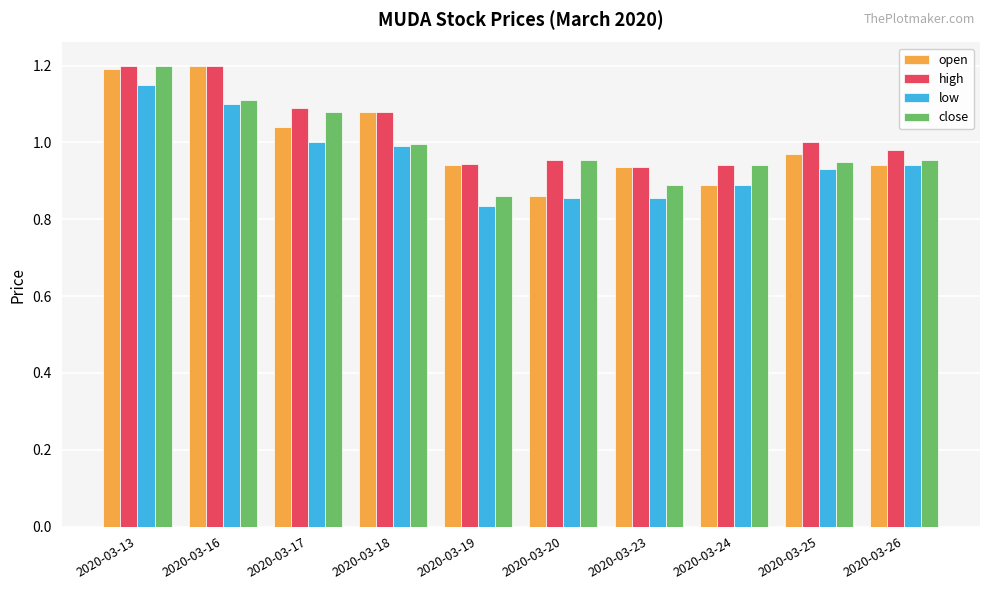

Between 2020-03-13 and 2020-03-25, which series saw the biggest shift?

close